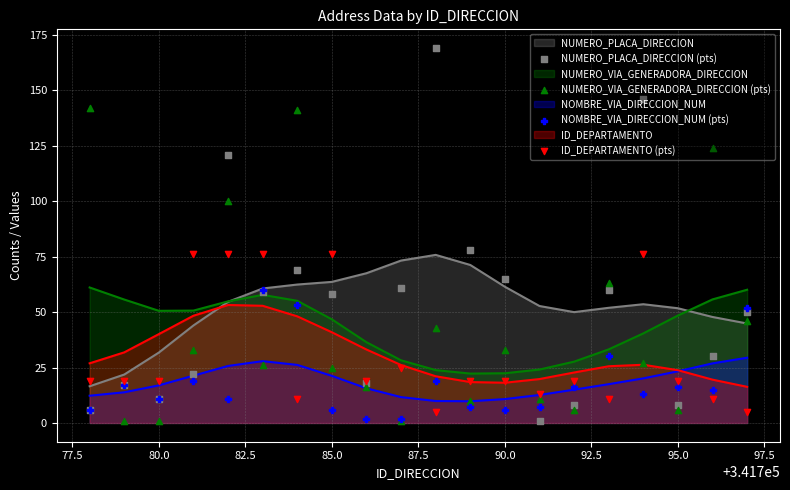

True or false: NOMBRE_VIA_DIRECCION_NUM and NUMERO_PLACA_DIRECCION intersect in this chart.

False